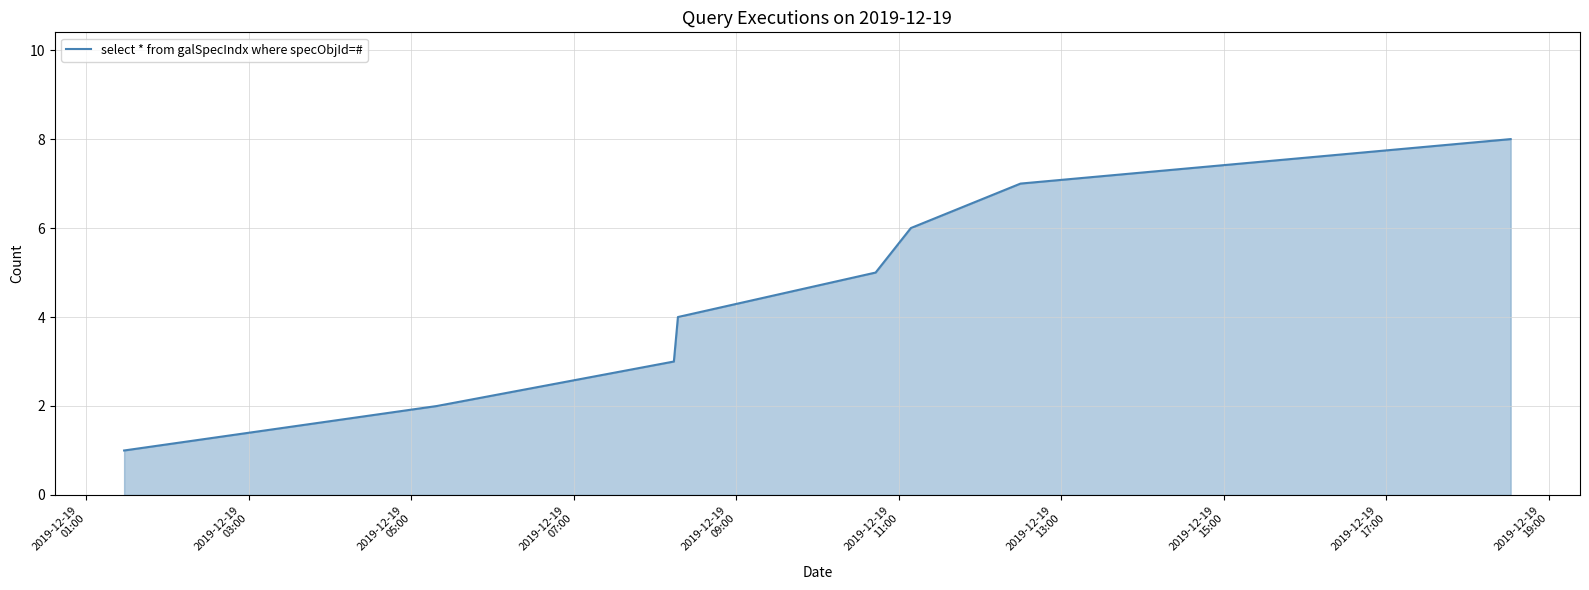

What is the difference between the maximum and minimum values?

7